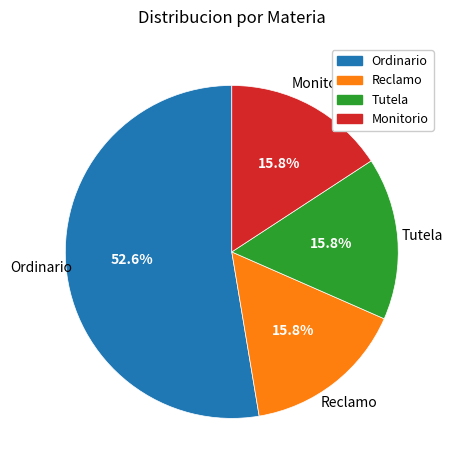

Which slice is the largest?

Ordinario